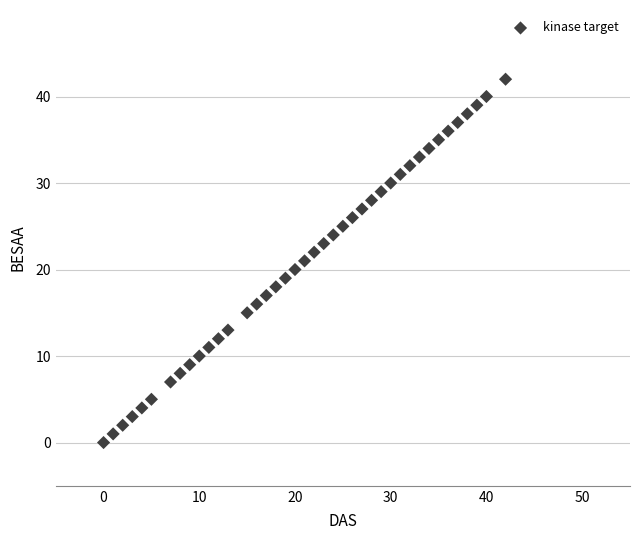

What is the range of Y values (max minus min)?

42